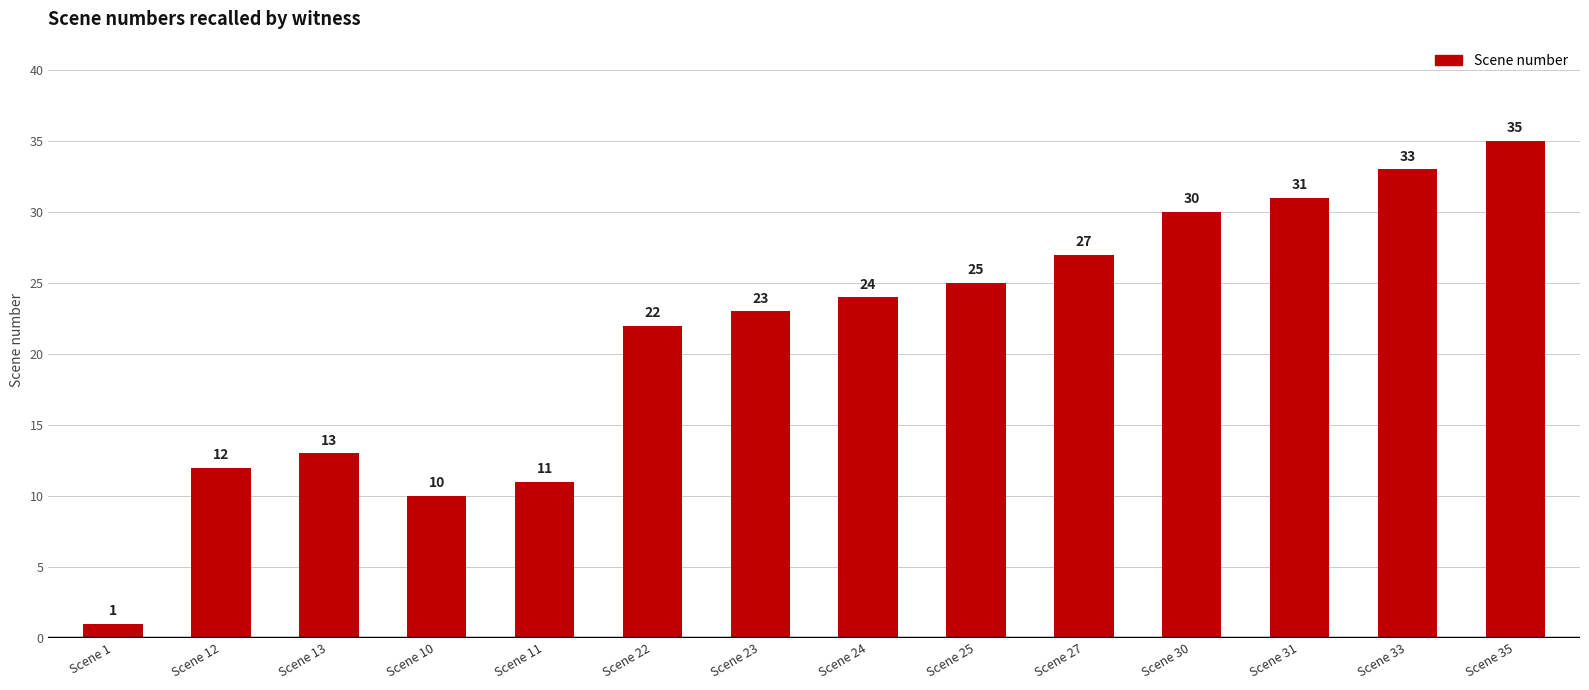

What position from the left is Scene 1?

1